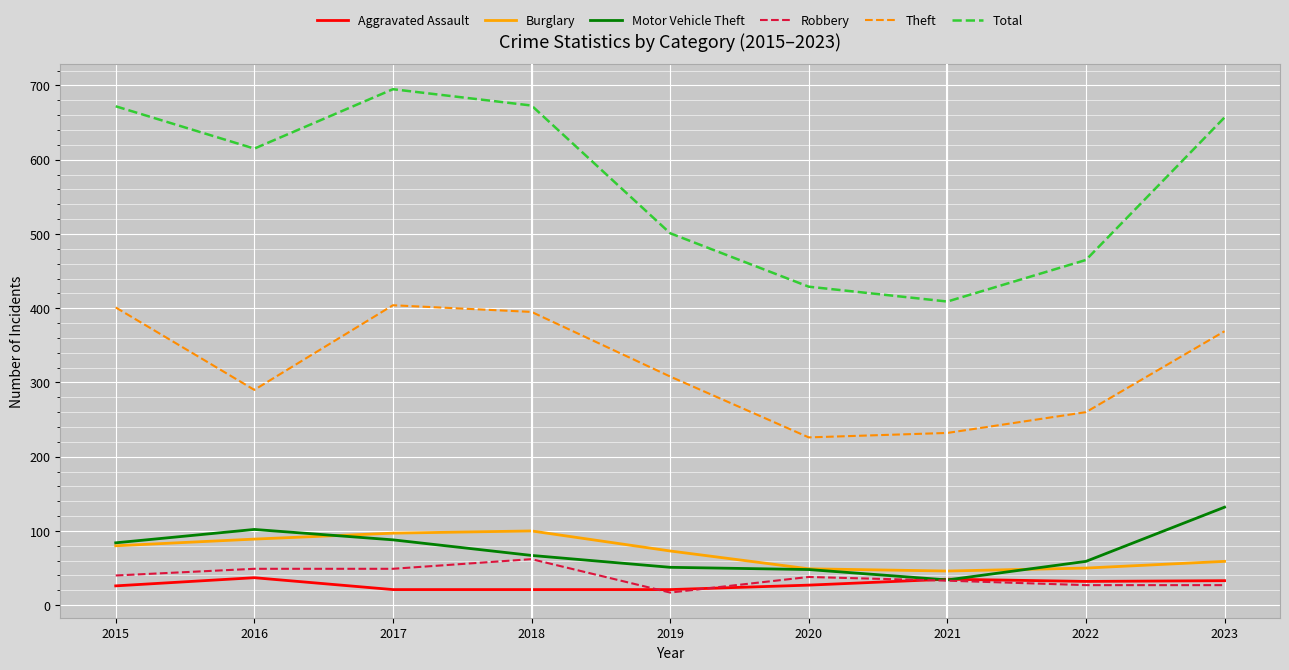

Which series changed the most between 2015 and 2022?

Total